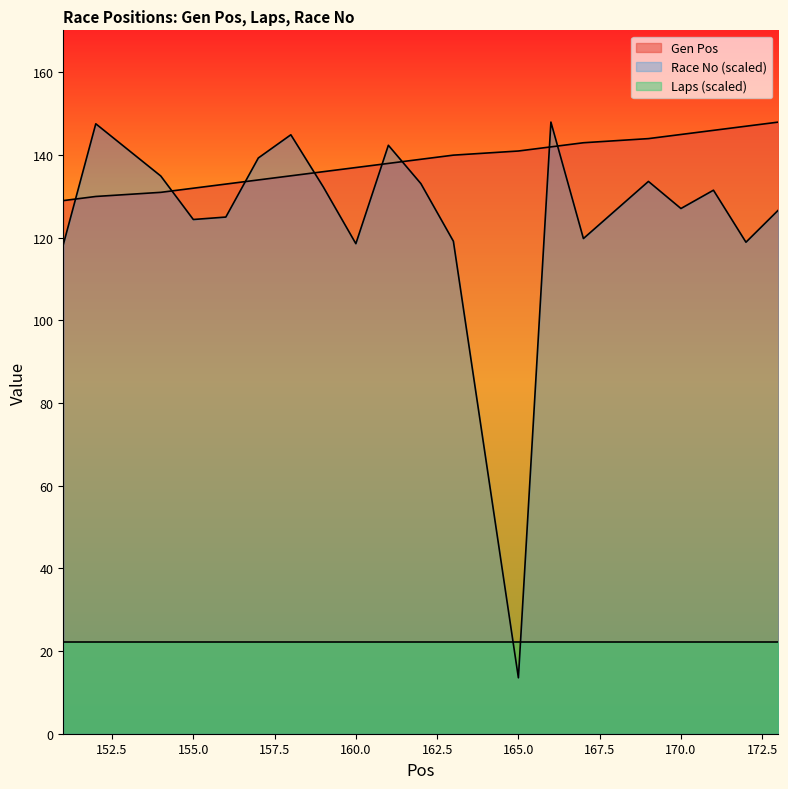

True or false: Race No has a value of 127.1 at 170.

True